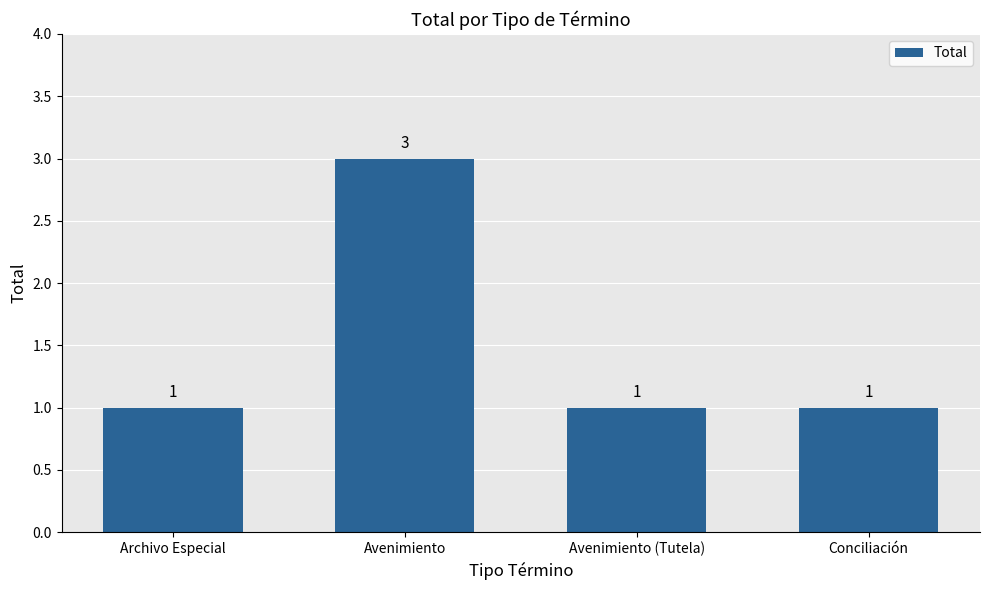

What is the difference between the values at Conciliación and Avenimiento?

2